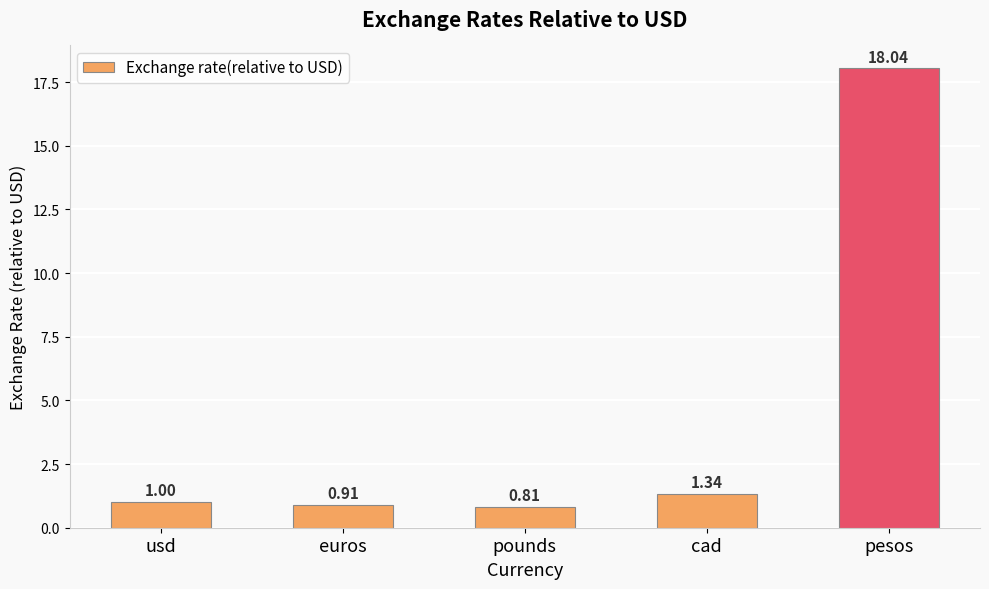

True or false: the data shows 1.0 at usd.

True